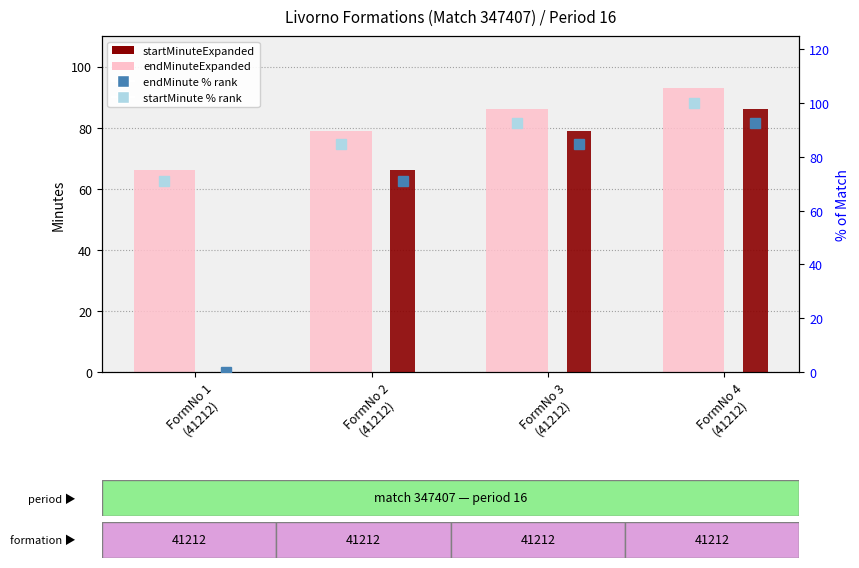

What is the label of the 1st bar from the left?

FormNo 1
(41212)